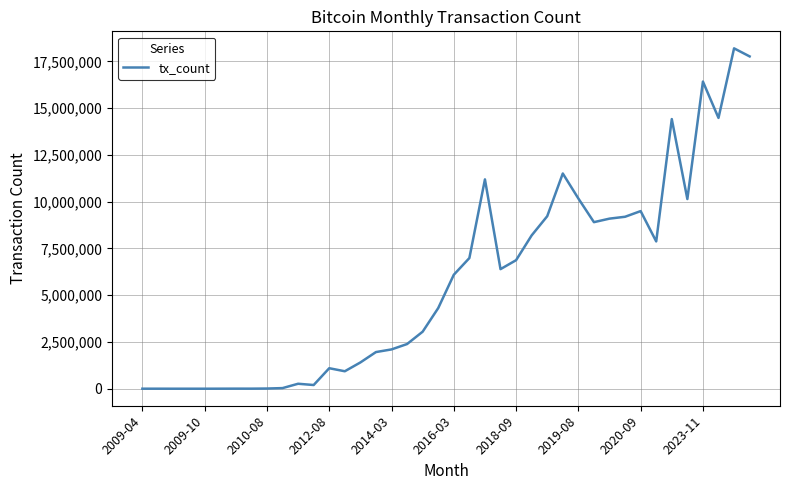

What is the maximum value shown in the chart?

18193788